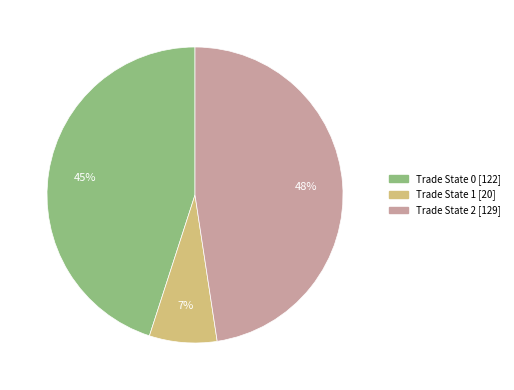

To the nearest percent, what is the average slice percentage?

33%